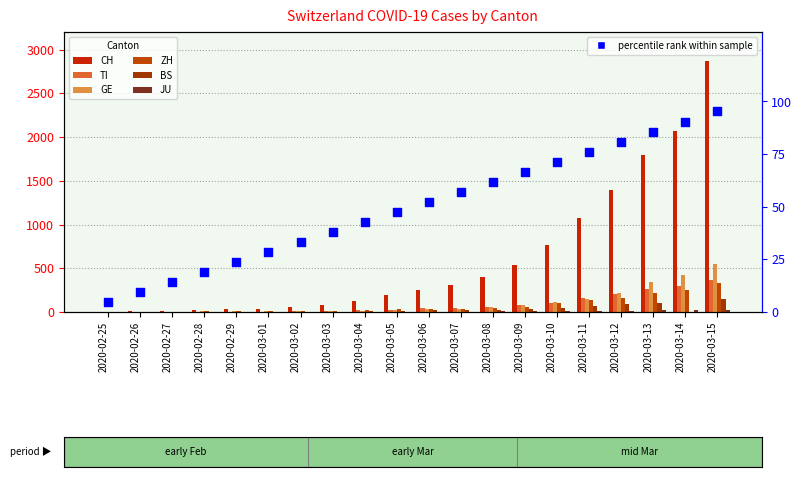

Which series contains the lowest Y value?

TI